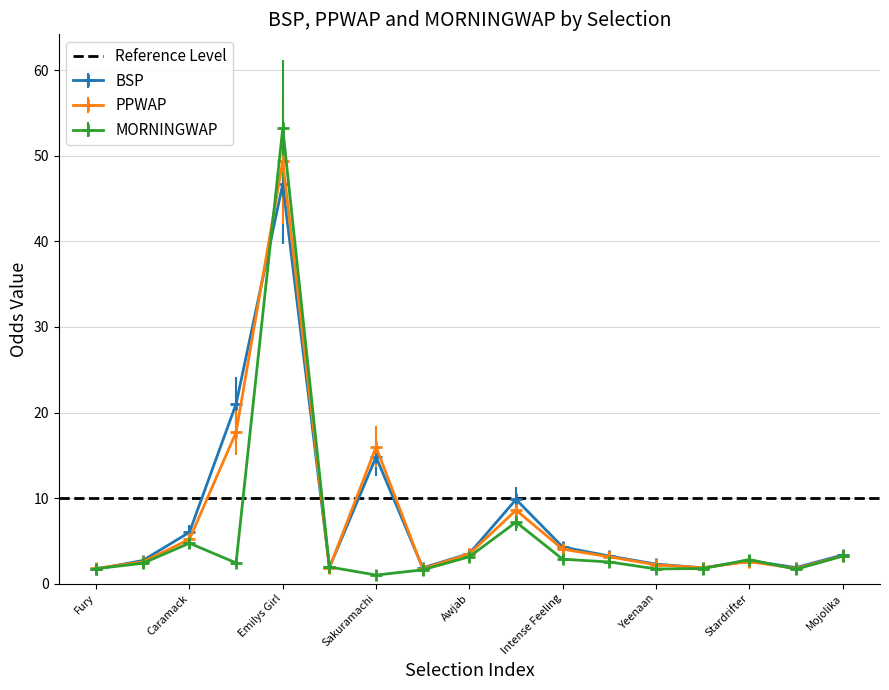

What are all the series names shown in the legend?

BSP, PPWAP, MORNINGWAP